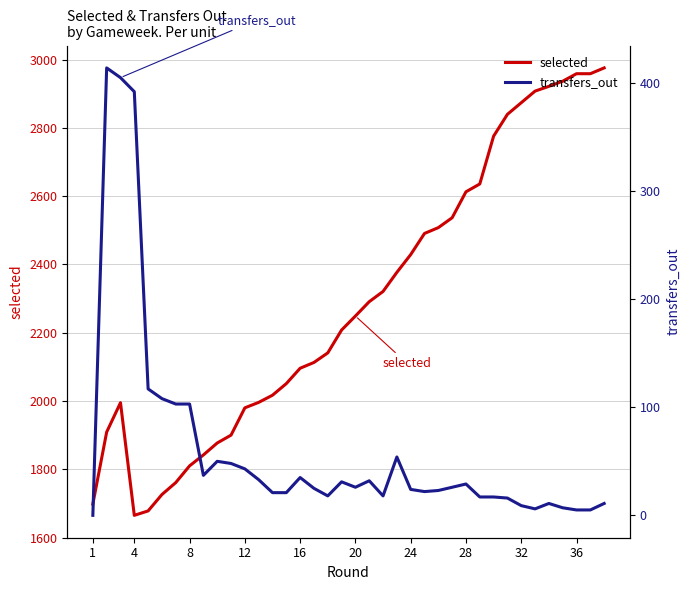

What is the highest value of the selected series?

2976